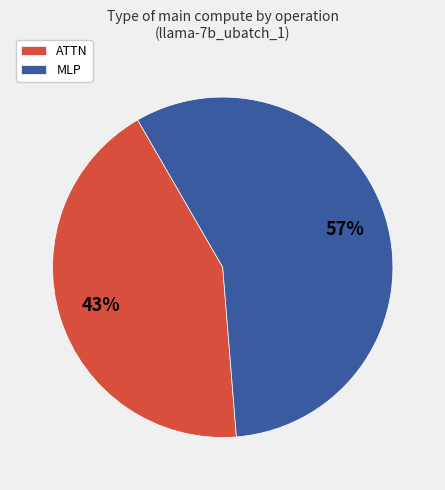

Rank the categories by value from highest to lowest.

MLP, ATTN